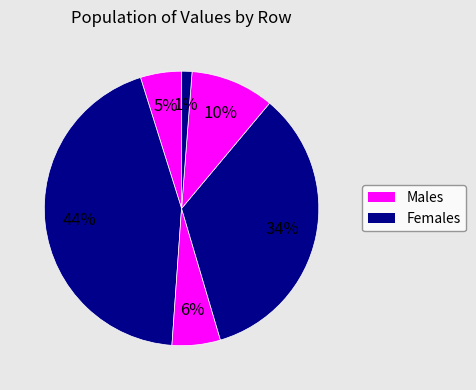

How many slices are in this pie chart?

6